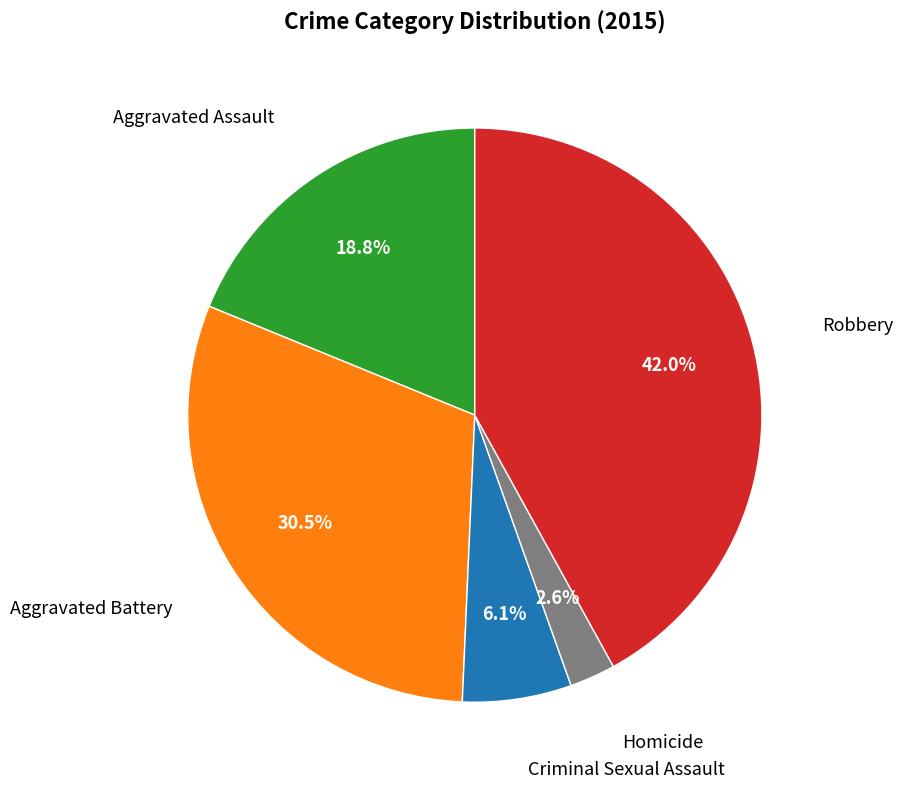

Is there a majority slice in this chart?

No